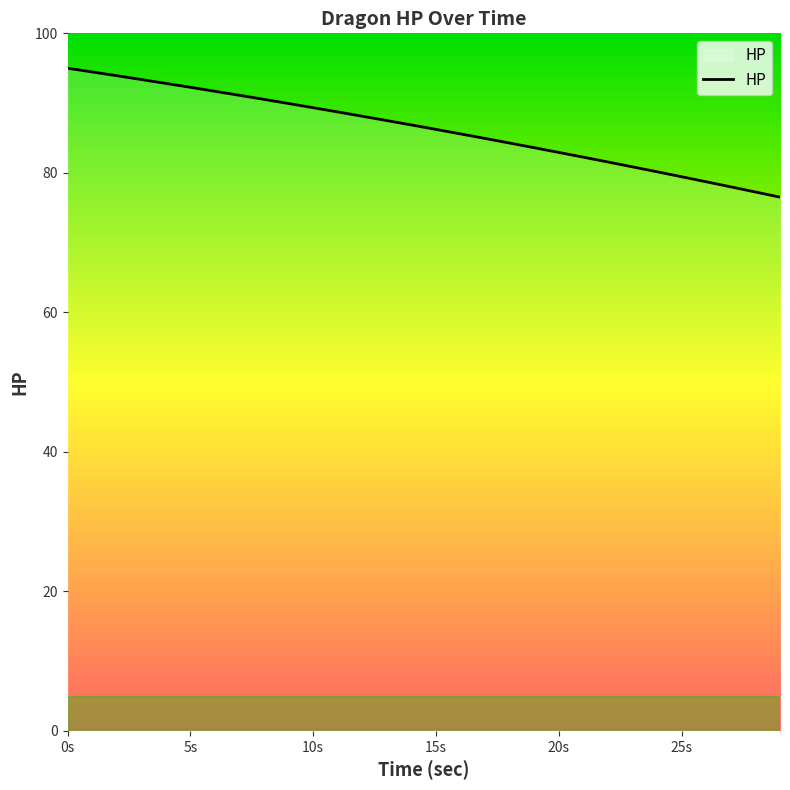

What is the maximum value shown in the chart?

95.0